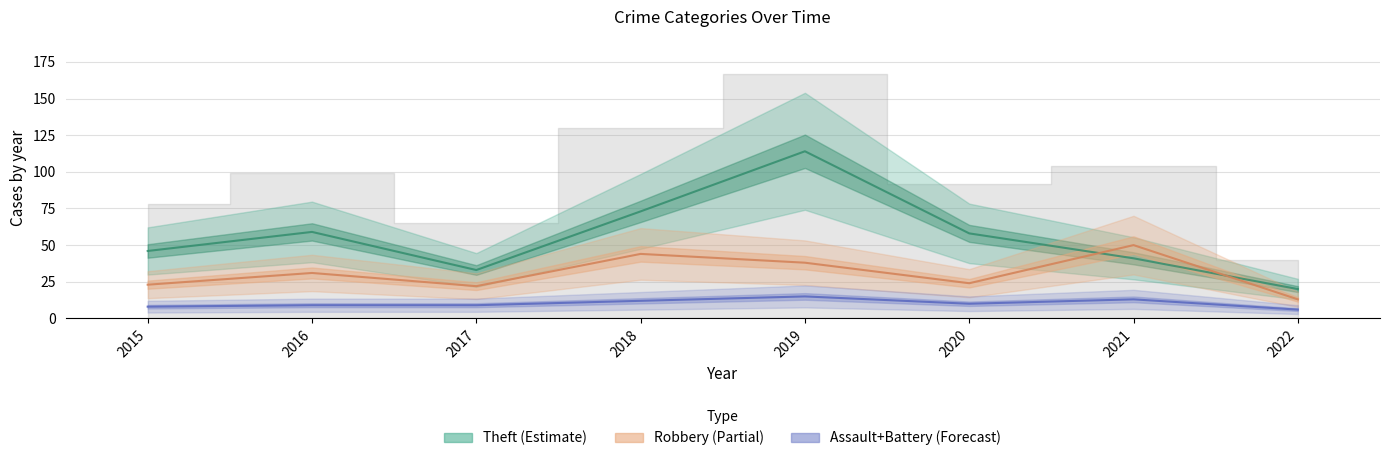

What is the value of the Robbery point at the 3rd from the left?

22